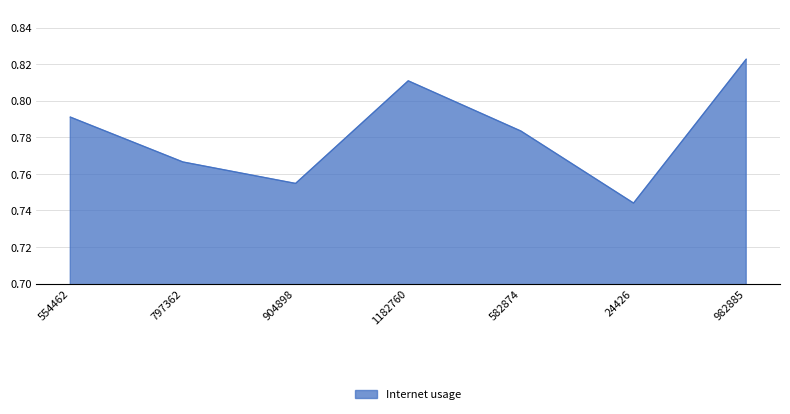

What position from the right is 554462?

7